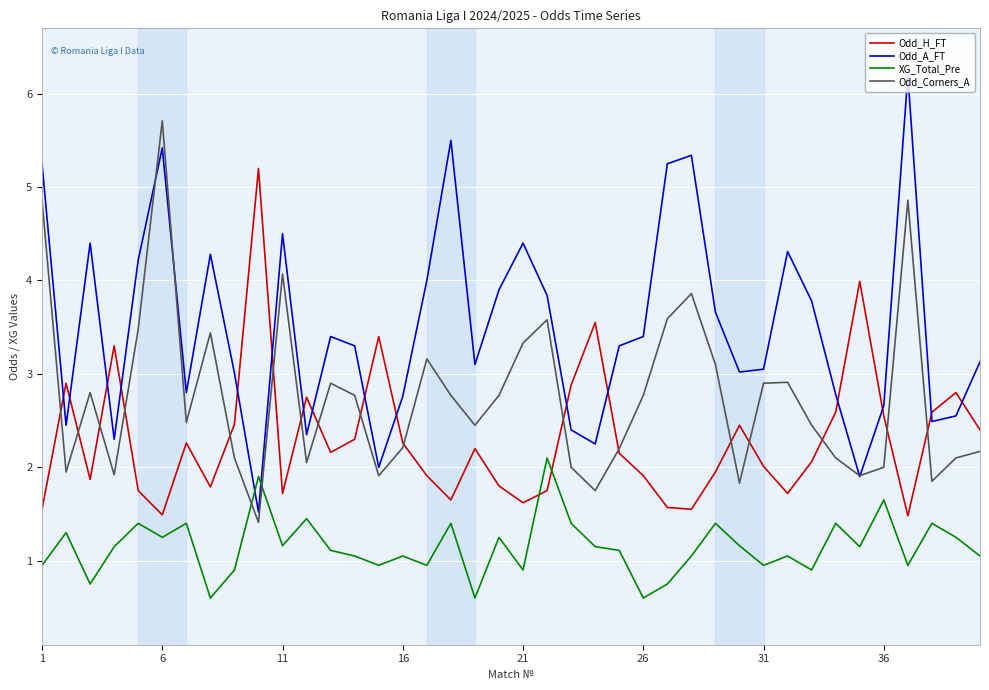

What is the greatest value displayed?

6.2